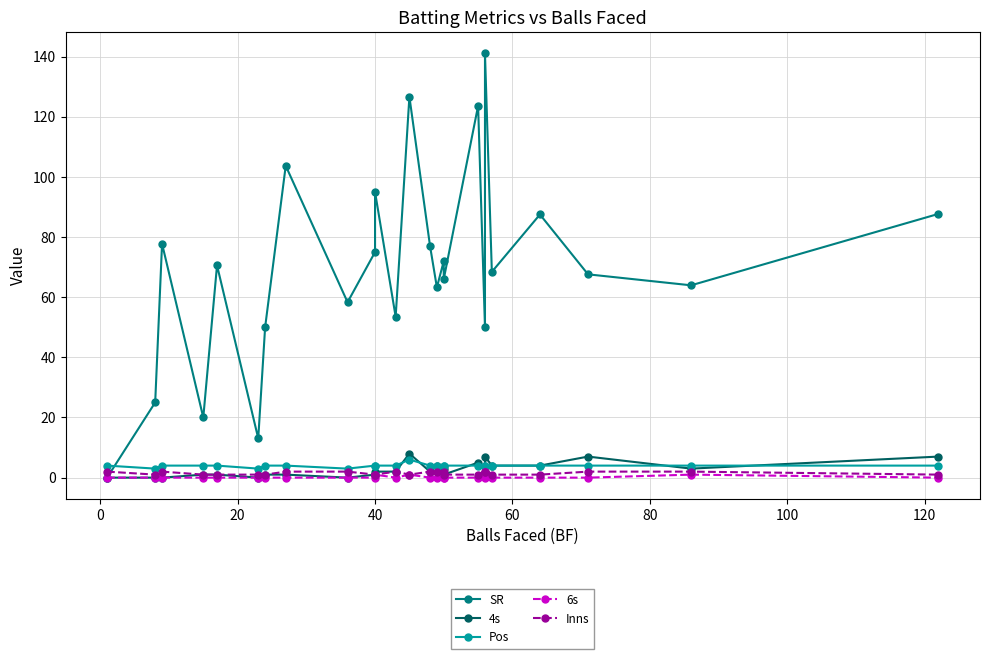

Which series has the widest spread of values?

SR